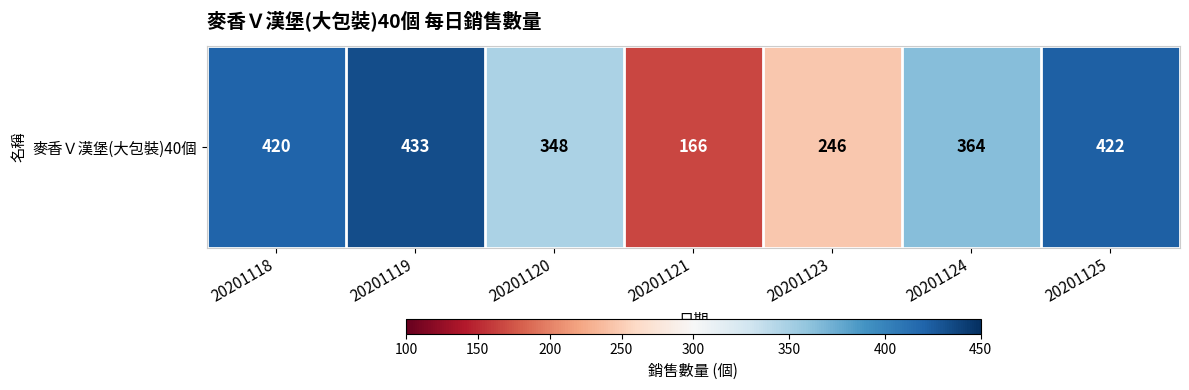

At which label does the data first exceed 364?

20201118